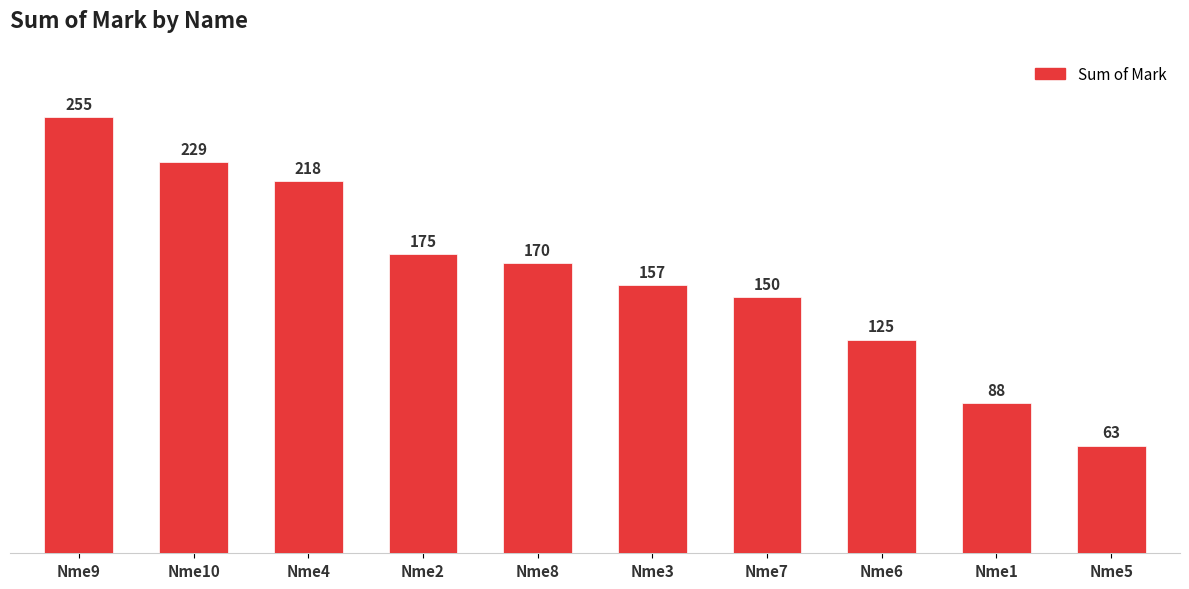

How many categories are shown in the chart?

10